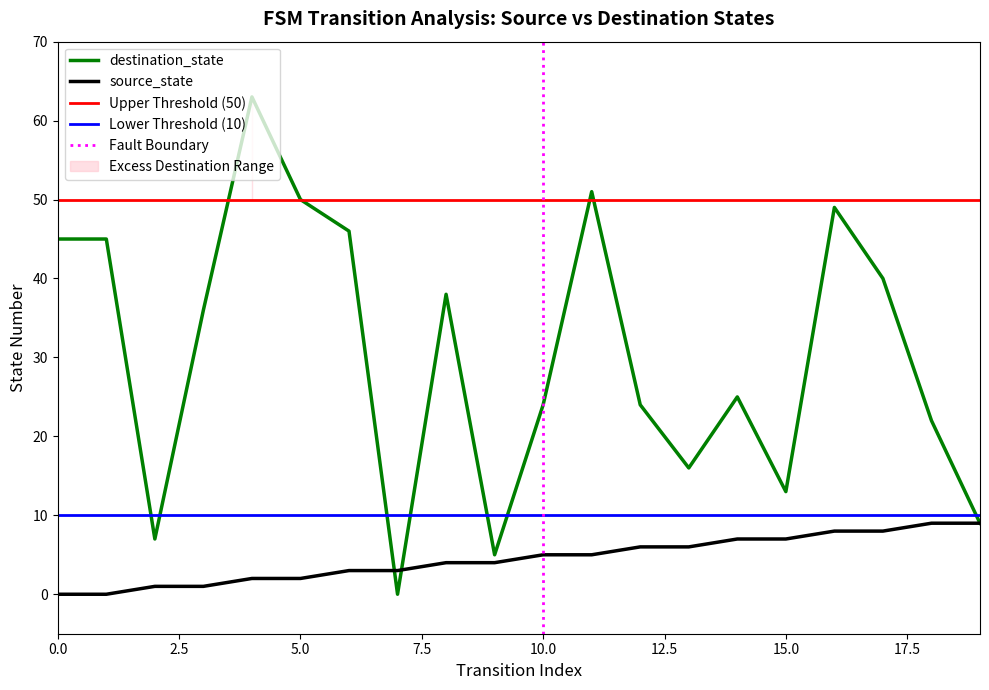

What is the sum of the destination_state values at 16 and 1?

94